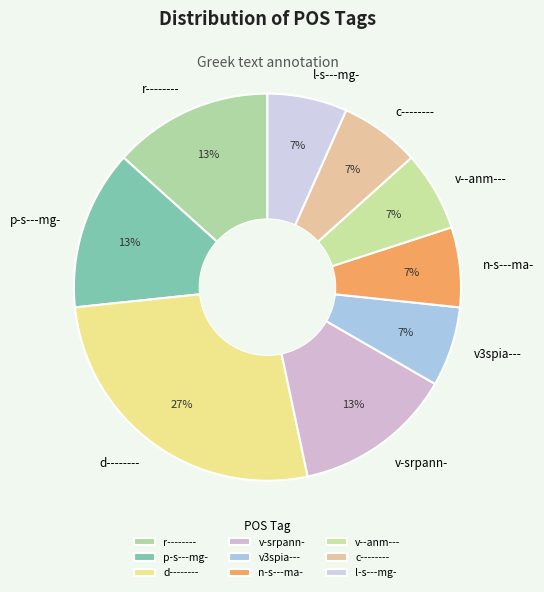

True or false: p-s---mg- accounts for 13% of the total.

True